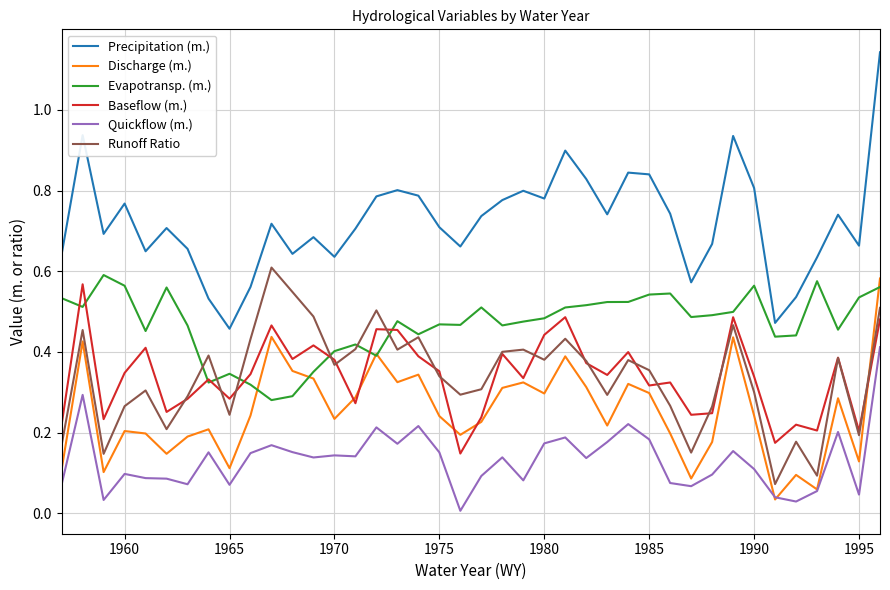

Which series has the largest total across all categories?

Precipitation (m.)